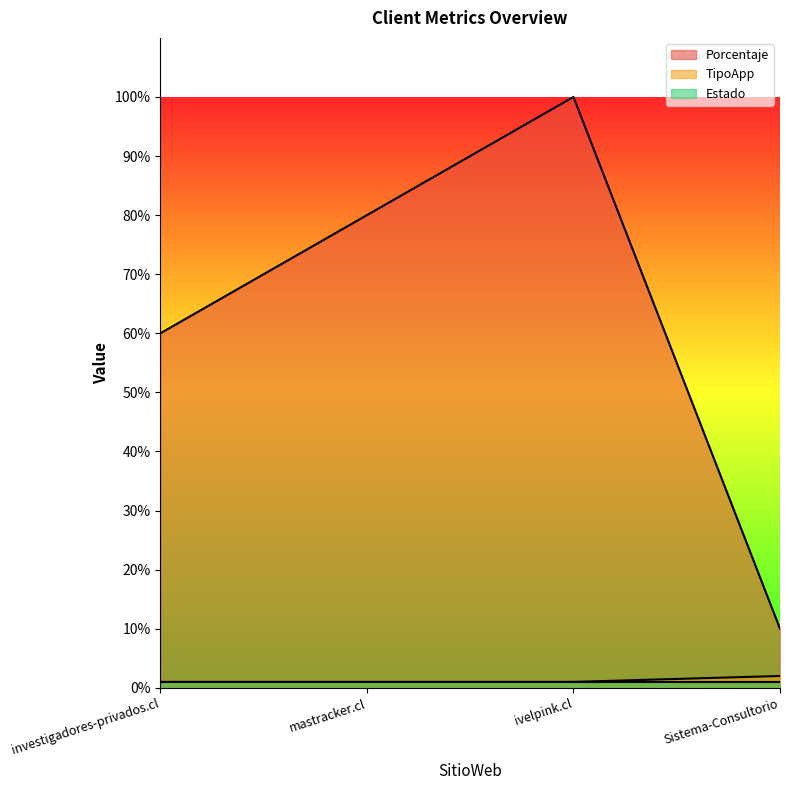

True or false: Porcentaje and TipoApp intersect in this chart.

False